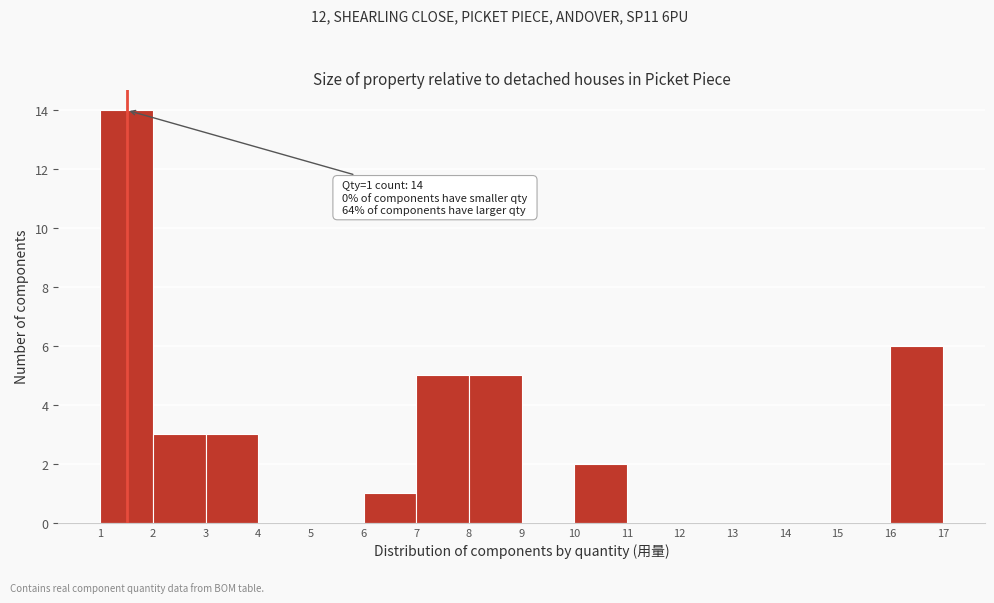

Reading left to right, transcribe all the data shown in this chart.

1=14	2=3	3=3	4=0	5=0	6=1	7=5	8=5	9=0	10=2	11=0	12=0	13=0	14=0	15=0	16=6